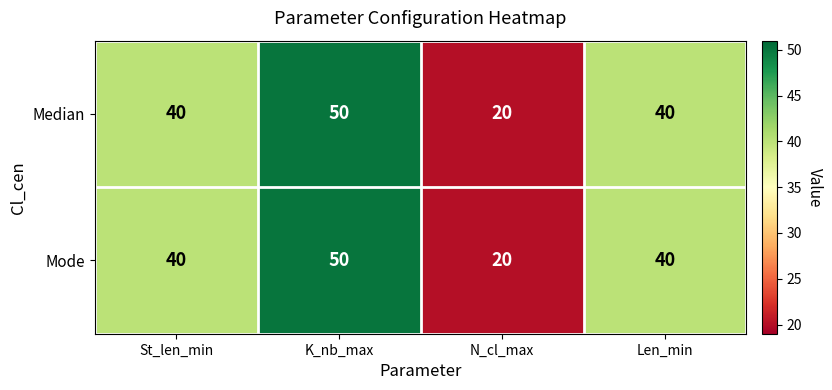

True or false: Mode has a value of 20 at N_cl_max.

True